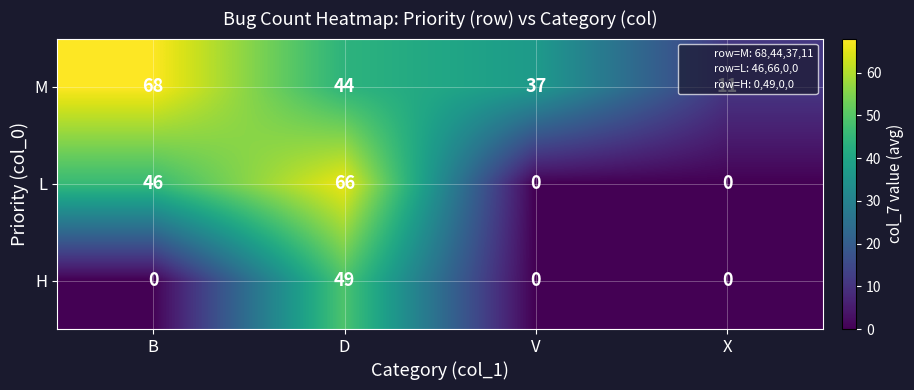

Which series has the widest spread of values?

L